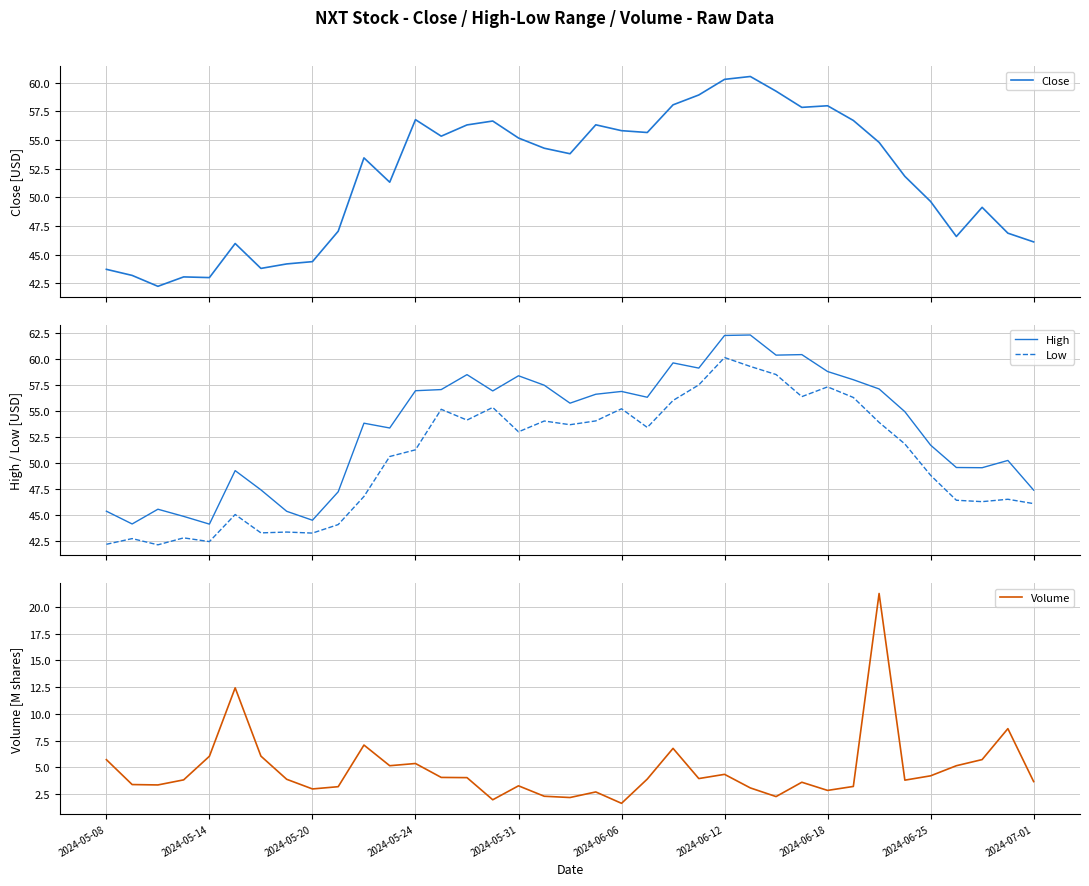

The value of Low at 27 is 37.4. True or false?

False